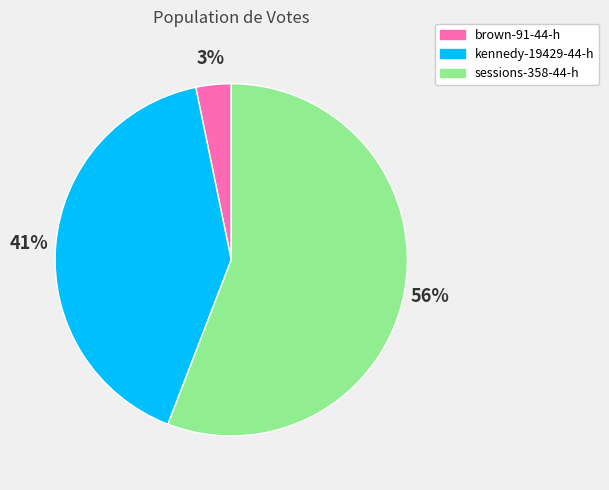

Rank the categories by value from highest to lowest.

sessions-358-44-h, kennedy-19429-44-h, brown-91-44-h